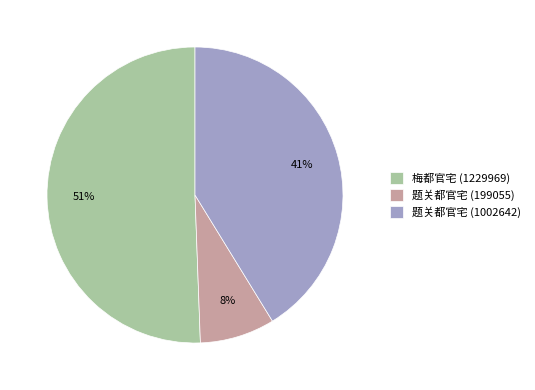

Between 题关都官宅 (1002642) and 梅都官宅 (1229969), which is larger?

梅都官宅 (1229969)